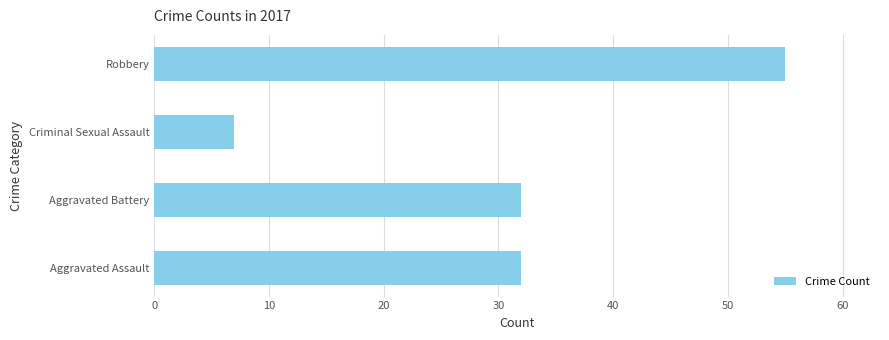

Approximately how many times larger is the value at Aggravated Assault compared to Aggravated Battery?

1.0